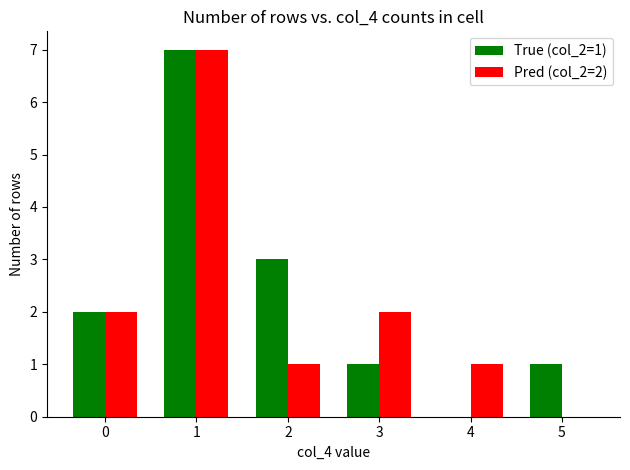

What is the total value across all series at 0?

4